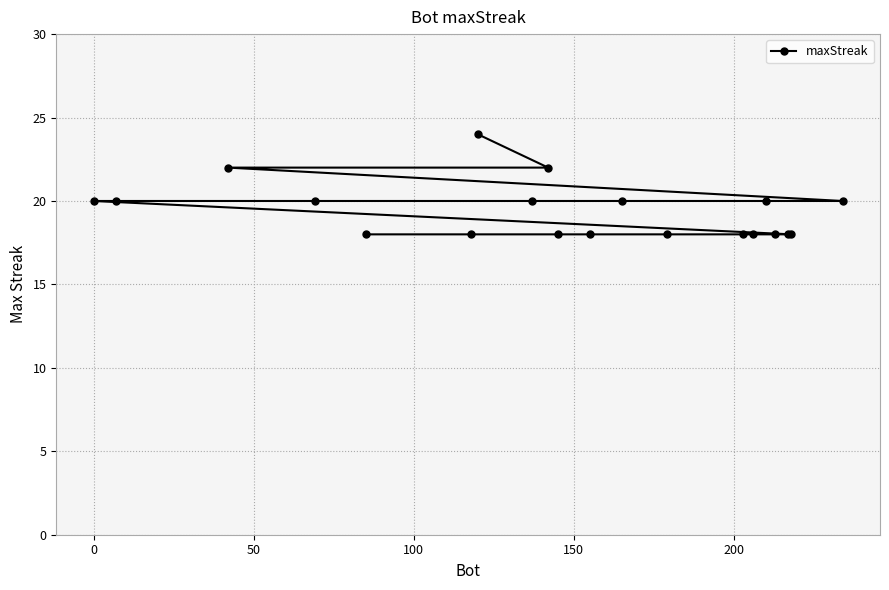

What is the value of the 12th point from the left?

20